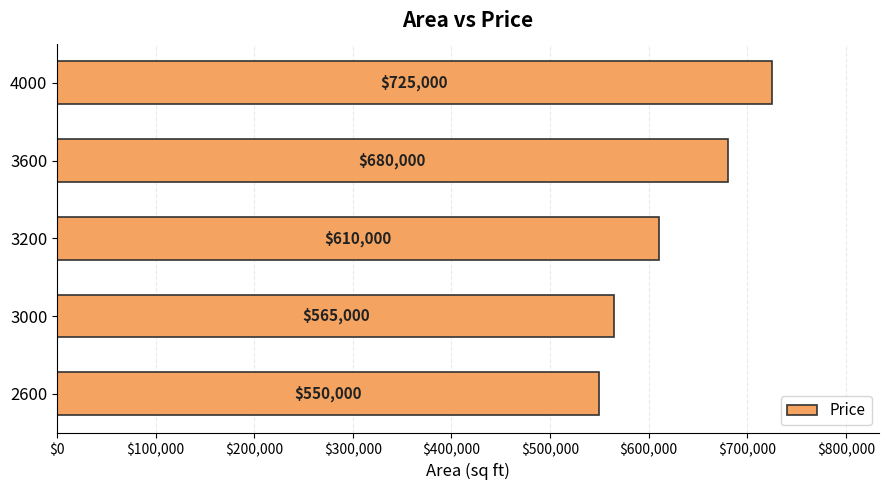

What is the change in value from 3000 to 3200?

+45000